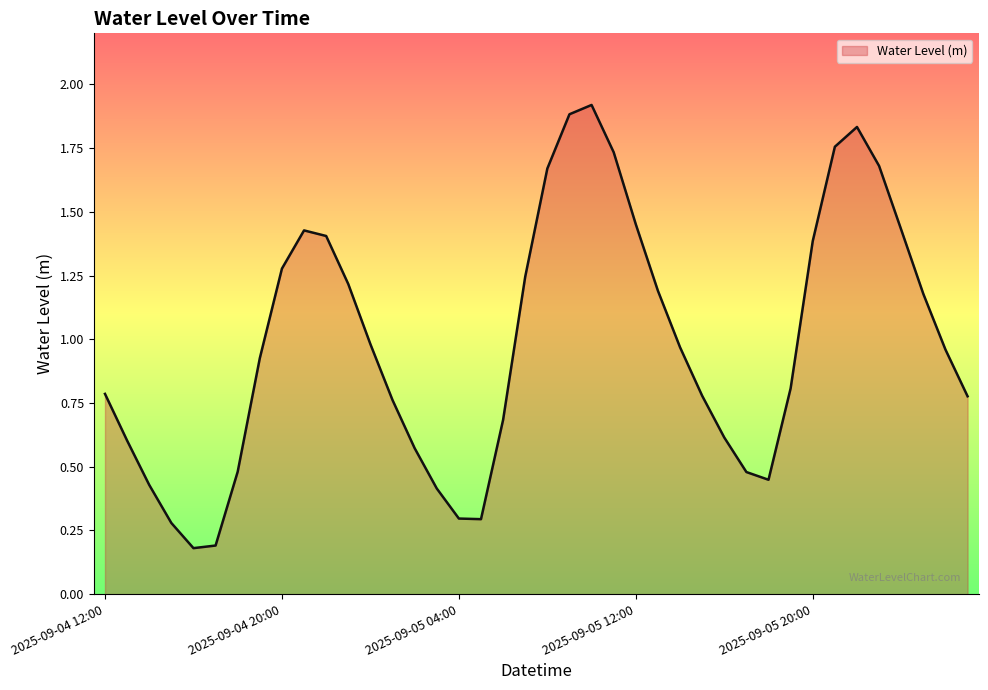

What is the maximum value shown in the chart?

1.9